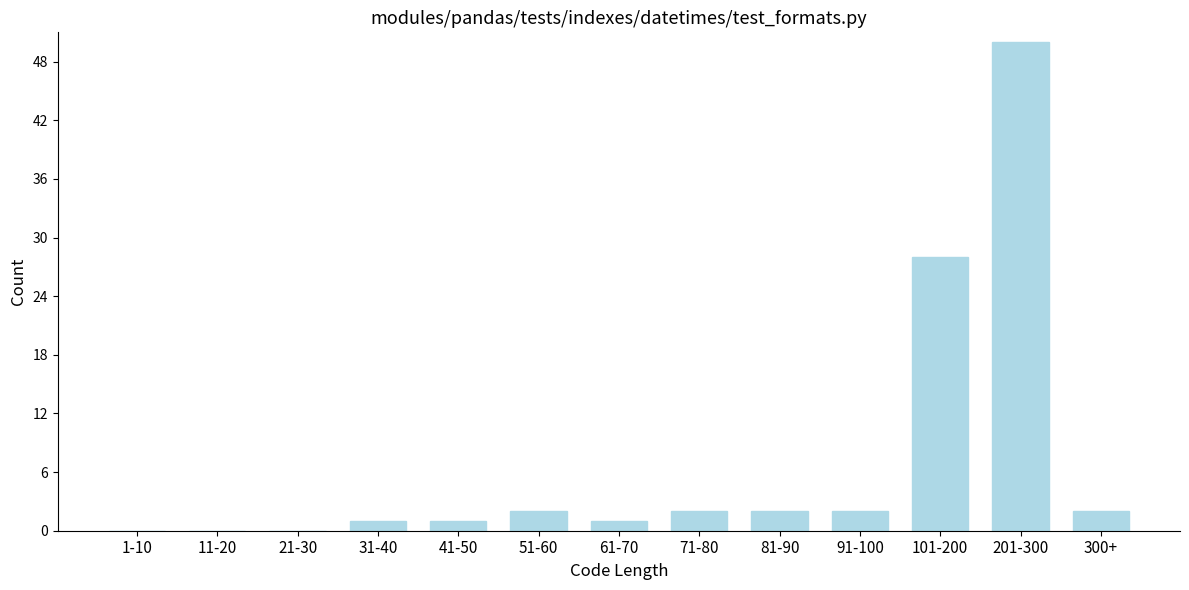

Reading right to left, list all the values displayed in this chart.

300+=2	201-300=50	101-200=28	91-100=2	81-90=2	71-80=2	61-70=1	51-60=2	41-50=1	31-40=1	21-30=0	11-20=0	1-10=0